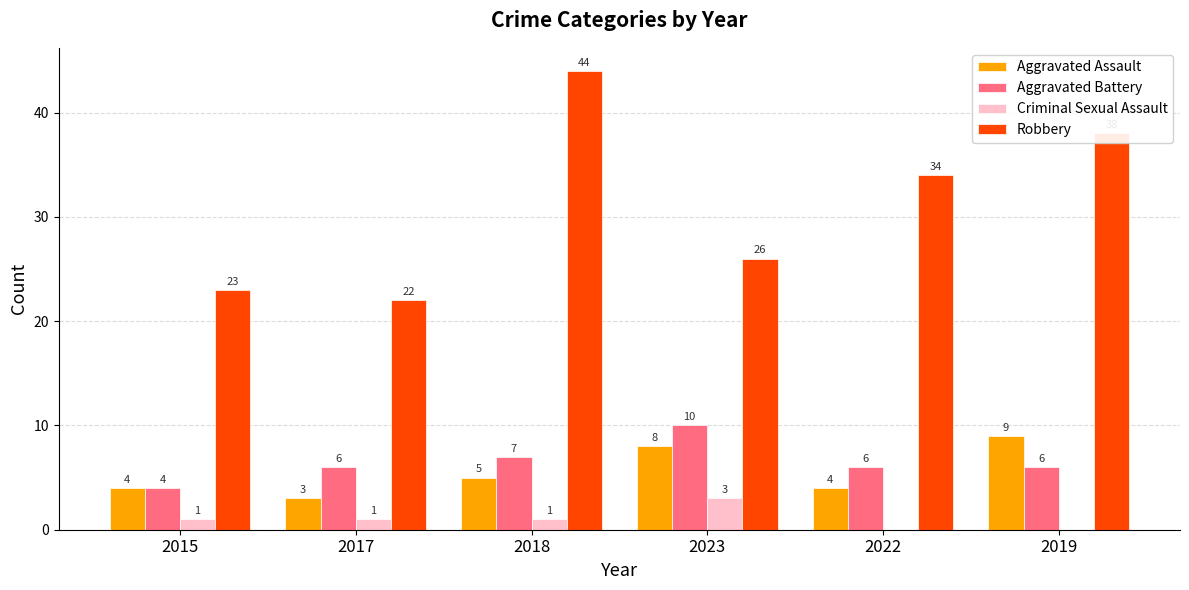

Does the chart contain stacked bars?

No